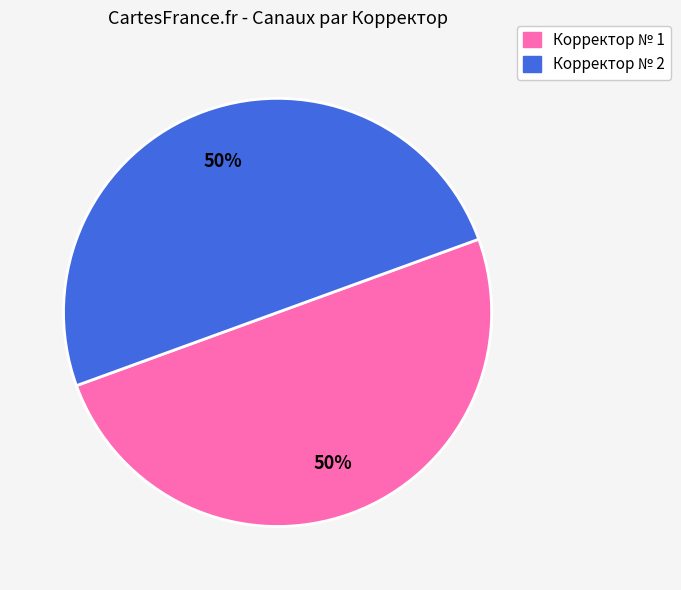

To the nearest percent, what is the average slice percentage?

50%